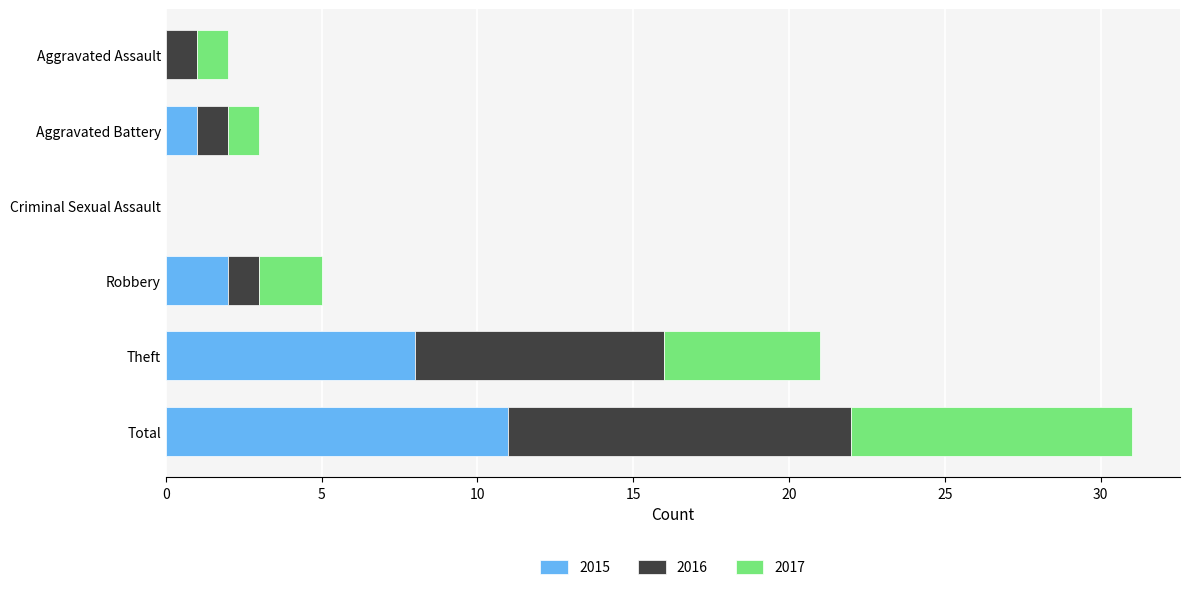

What is the sum of all 2015 values?

22